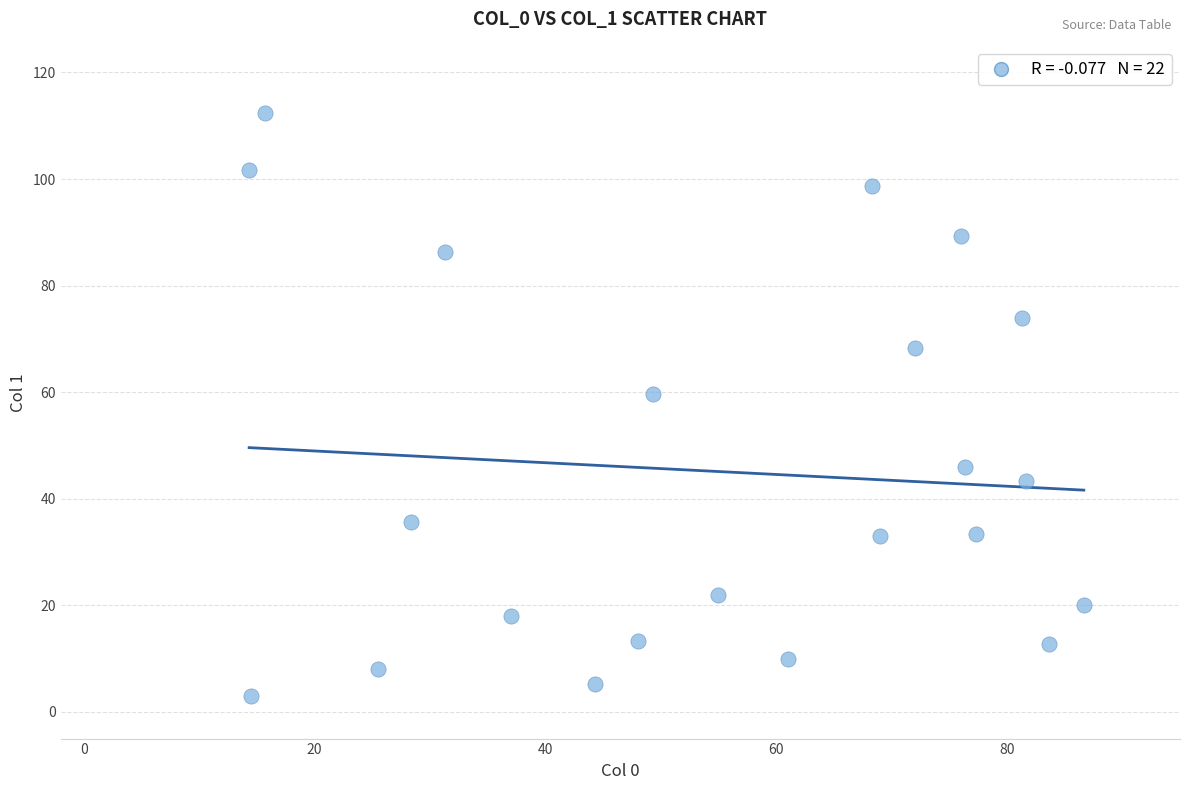

What is the range of X values (max minus min)?

72.3